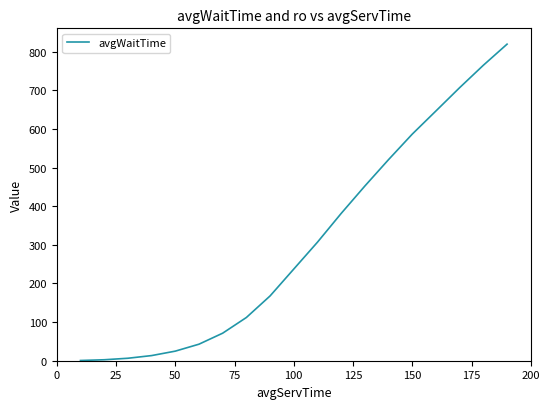

What is the greatest value displayed?

819.6